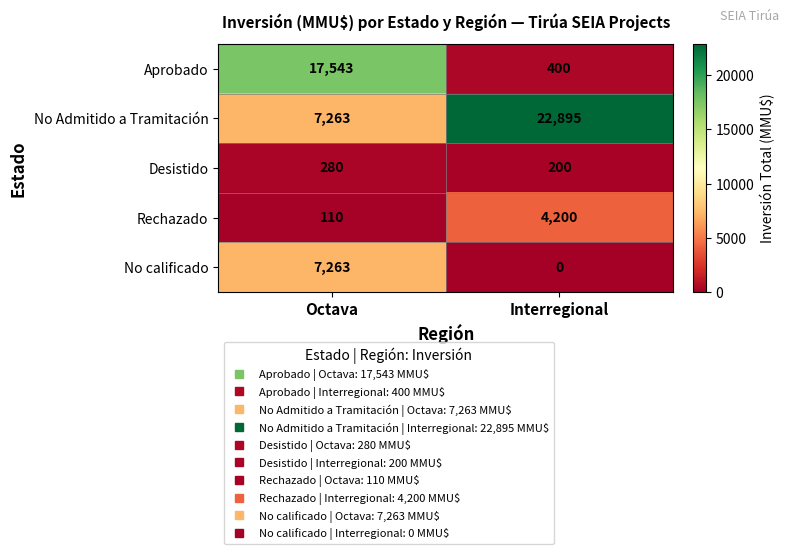

The Aprobado series shows 400 at Interregional. True or false?

True